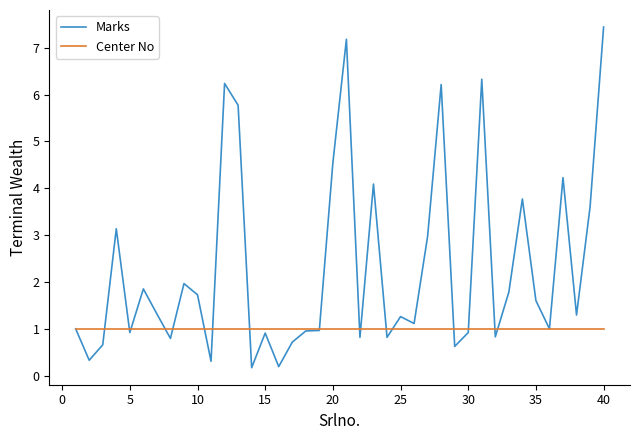

What is the maximum value for Center No?

1.0